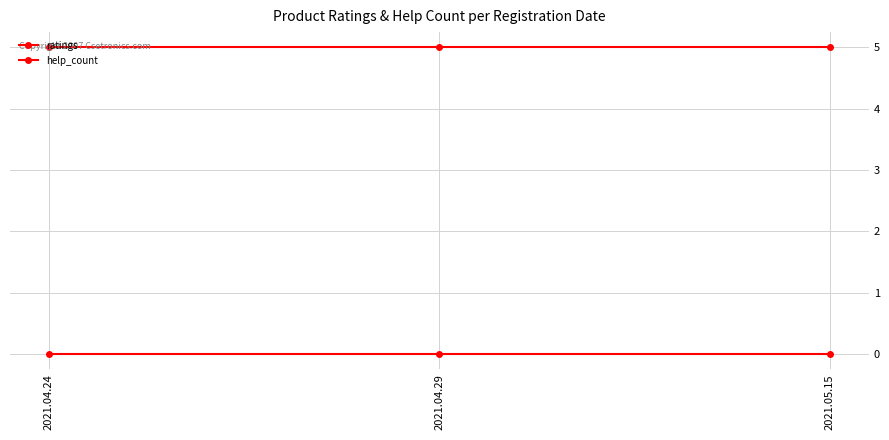

How many categories are shown in the chart?

3